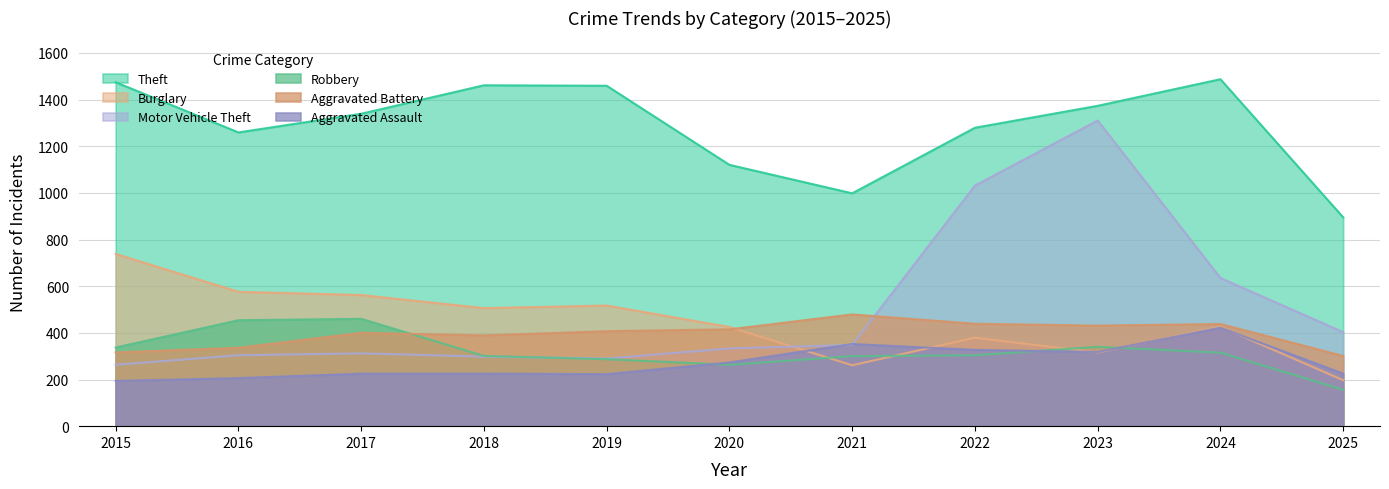

What is the minimum value shown in the chart?

156